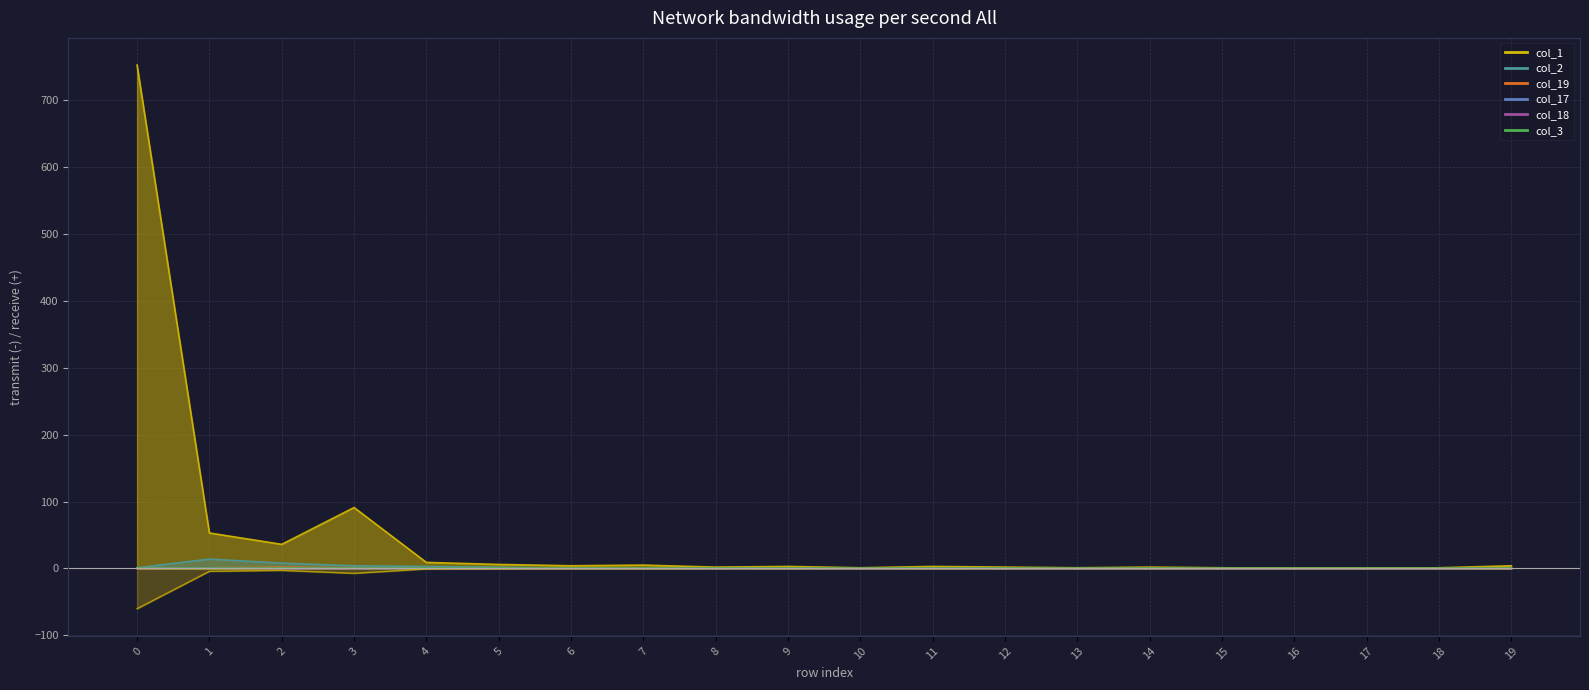

Which series has the widest spread of values?

col_1